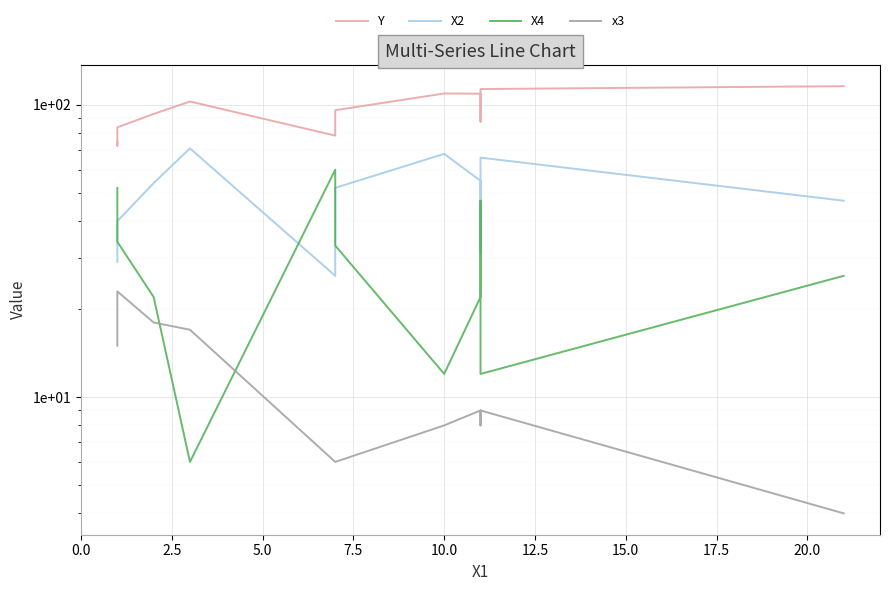

Reading left to right, what are all the values shown in this chart?

Y: 74.3	72.5	83.8	93.1	102.7	78.5	95.9	109.4	109.2	87.6	104.3	113.3	115.9
X2: 29.0	31.0	40.0	54.0	71.0	26.0	52.0	68.0	55.0	31.0	56.0	66.0	47.0
X4: 52.0	44.0	34.0	22.0	6.0	60.0	33.0	12.0	22.0	47.0	20.0	12.0	26.0
x3: 15.0	22.0	23.0	18.0	17.0	6.0	6.0	8.0	9.0	8.0	8.0	9.0	4.0